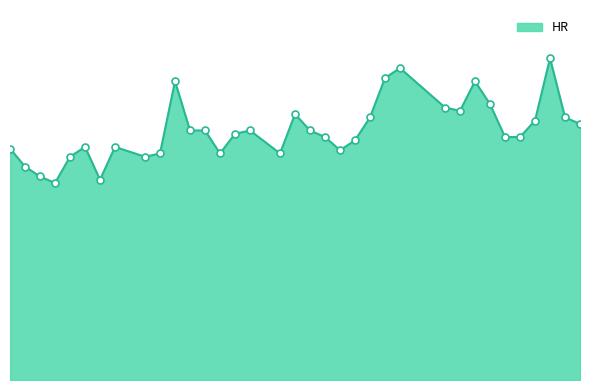

Approximately how many times larger is the value at 11 compared to 18?

0.9